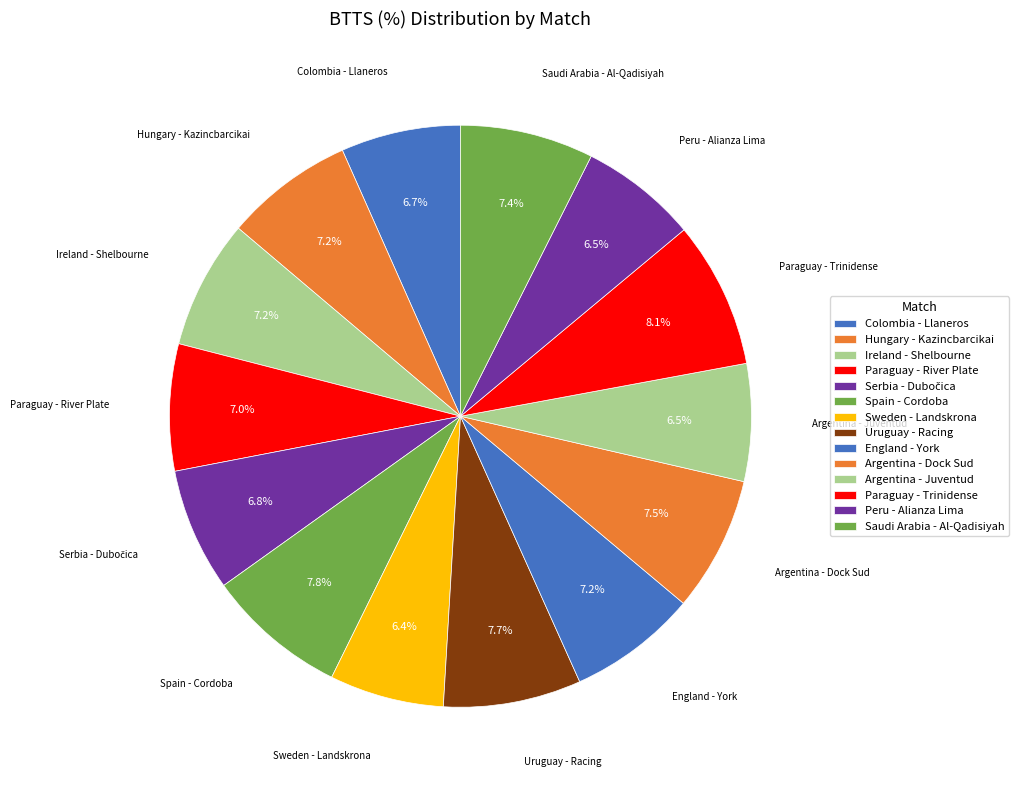

To the nearest percent, what percentage of the pie is Sweden - Landskrona?

6%